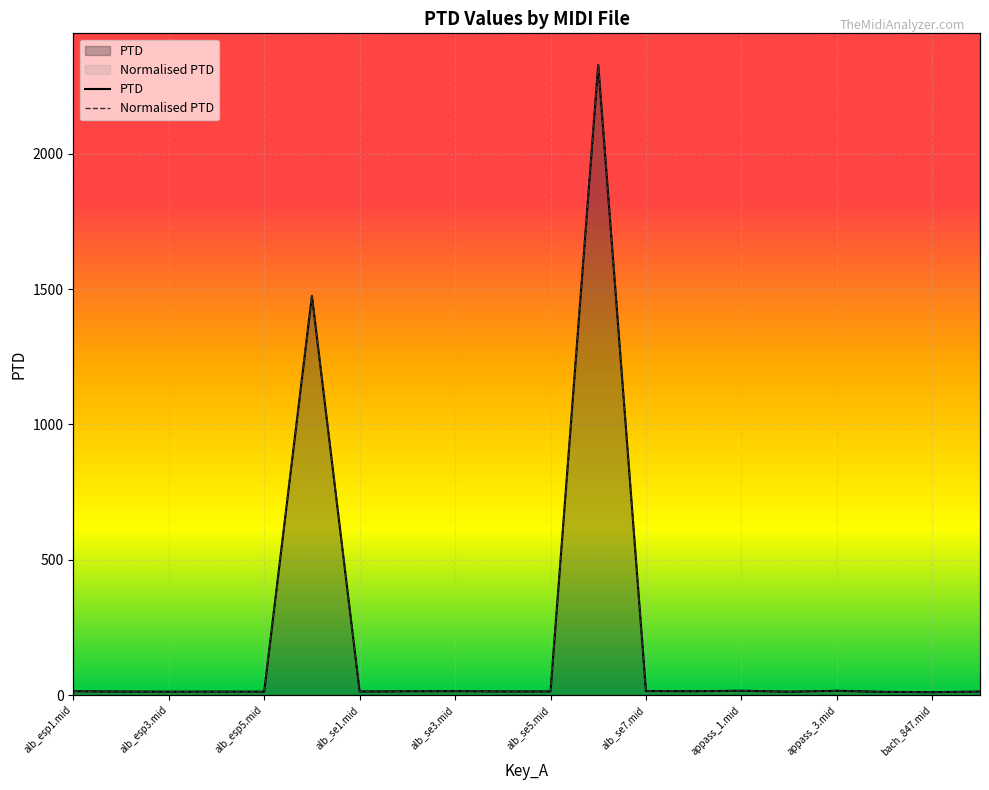

Reading left to right, transcribe all the data shown in this chart.

PTD: alb_esp1.mid=14.1	alb_esp2.mid=13.0	alb_esp3.mid=12.5	alb_esp4.mid=12.8	alb_esp5.mid=12.5	alb_esp6.mid=1475.2	alb_se1.mid=13.2	alb_se2.mid=14.0	alb_se3.mid=14.5	alb_se4.mid=13.5	alb_se5.mid=13.4	alb_se6.mid=2328.7	alb_se7.mid=14.8	alb_se8.mid=14.3	appass_1.mid=16.0	appass_2.mid=12.5	appass_3.mid=15.8	bach_846.mid=11.8	bach_847.mid=10.7	bach_850.mid=12.9
Normalised PTD: alb_esp1.mid=14.1	alb_esp2.mid=13.0	alb_esp3.mid=12.5	alb_esp4.mid=12.8	alb_esp5.mid=12.5	alb_esp6.mid=1475.2	alb_se1.mid=13.2	alb_se2.mid=14.0	alb_se3.mid=14.5	alb_se4.mid=13.5	alb_se5.mid=13.4	alb_se6.mid=2328.7	alb_se7.mid=14.8	alb_se8.mid=14.3	appass_1.mid=16.0	appass_2.mid=12.5	appass_3.mid=15.8	bach_846.mid=11.8	bach_847.mid=10.7	bach_850.mid=12.9